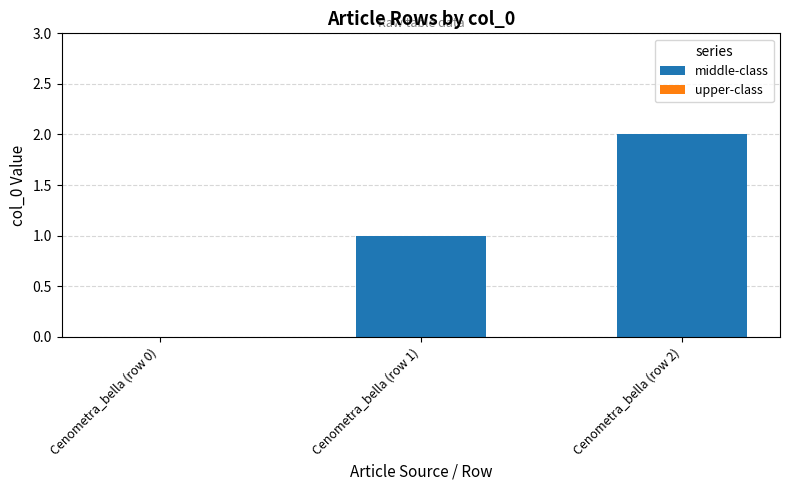

At which category does the chart reach its peak across all series?

Cenometra_bella (row 2)